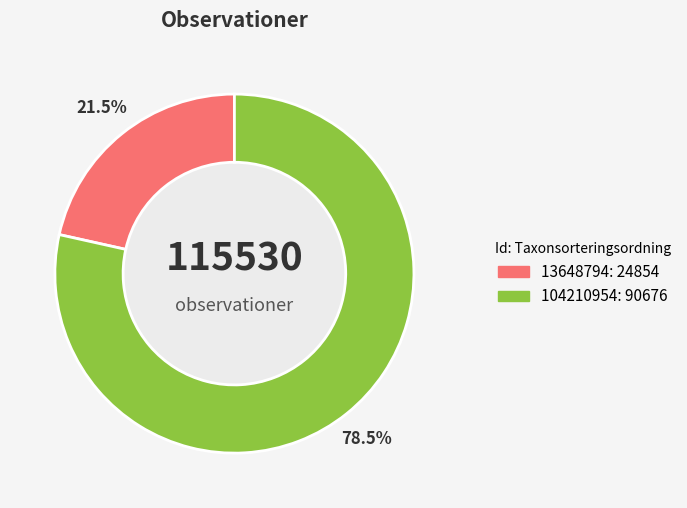

Between 104210954 and 13648794, which is larger?

104210954